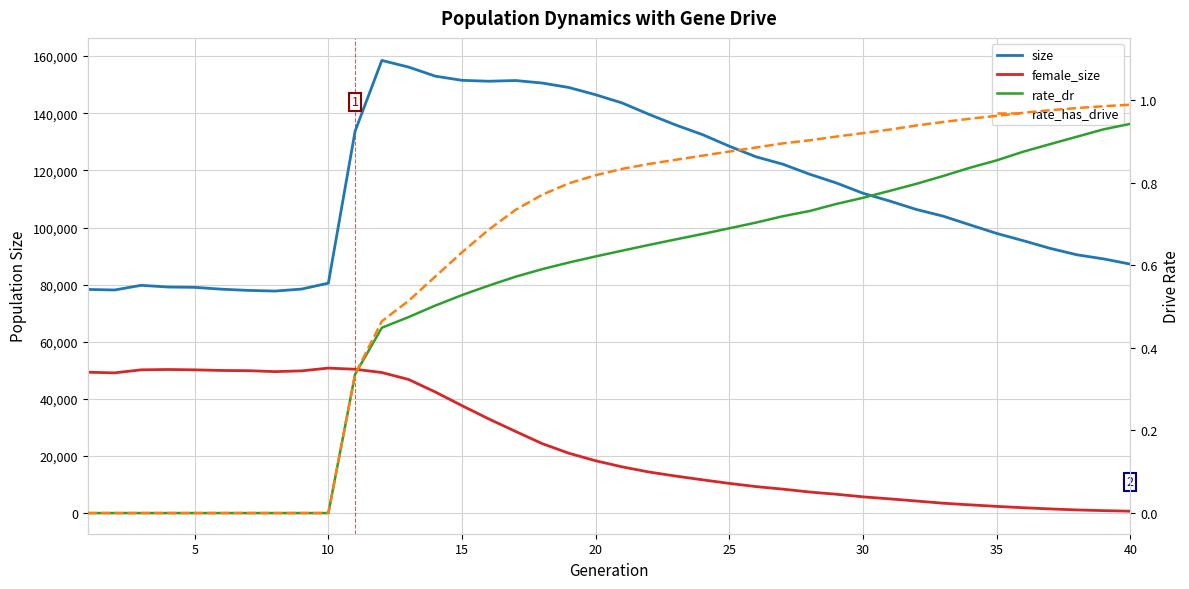

Between 20 and 25, which series saw the biggest shift?

size